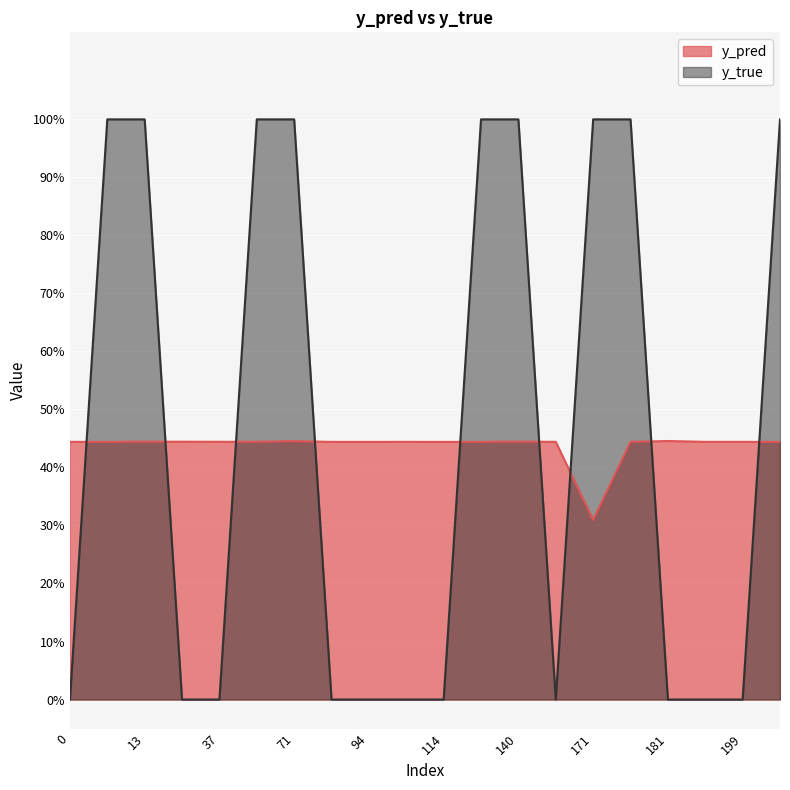

Between 107 and 94, which is larger?

107